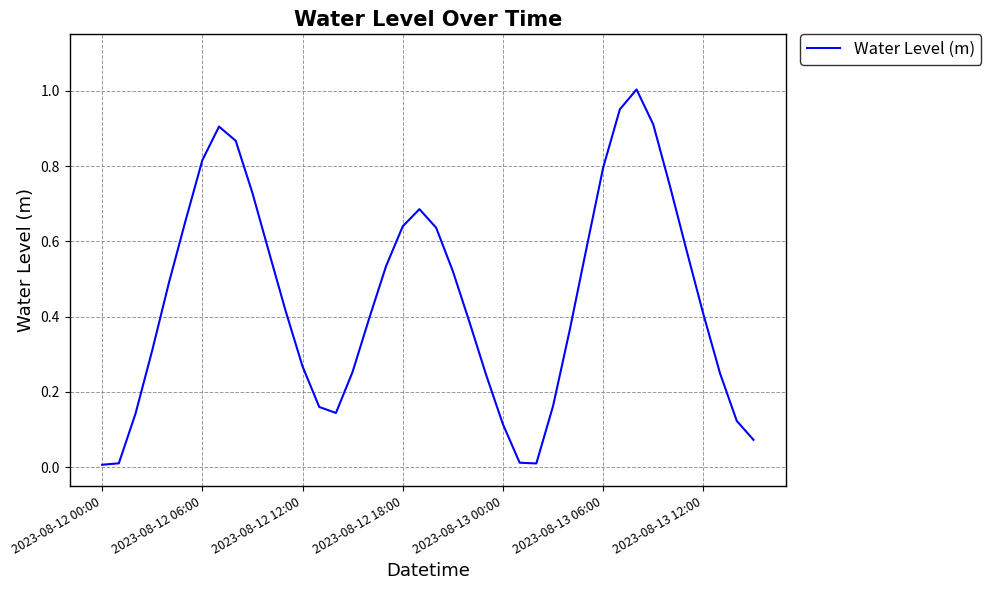

The chart shows a value of 0.7 at 2023-08-13 12:00. True or false?

False